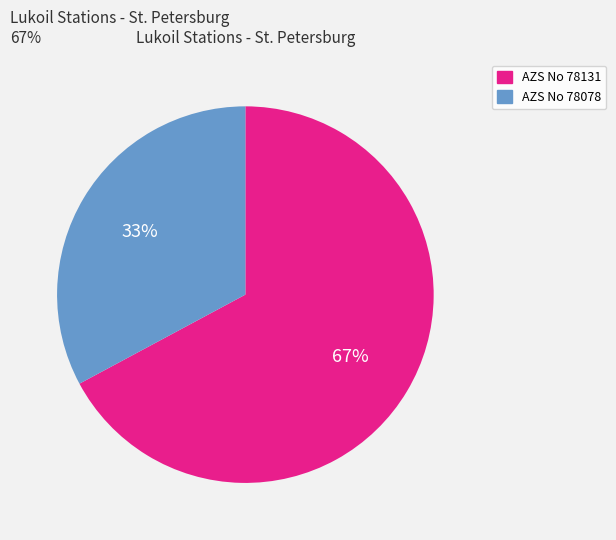

Is there a majority slice in this chart?

Yes